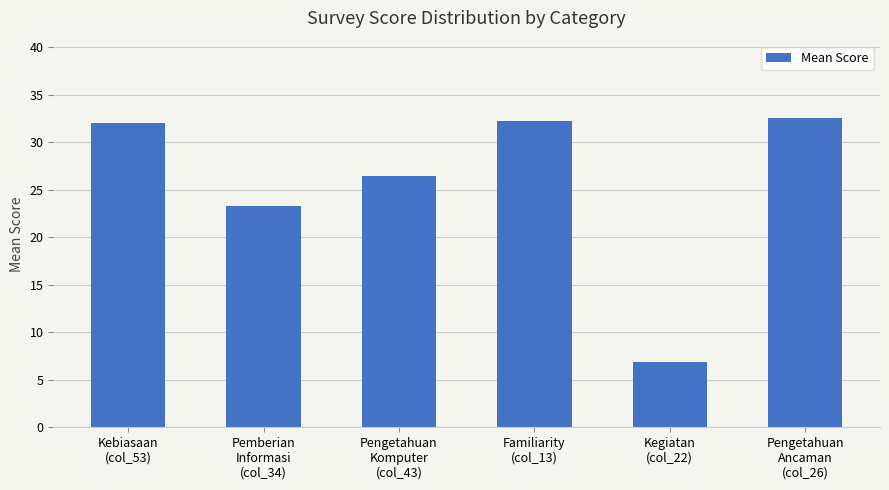

What is the average value?

25.6